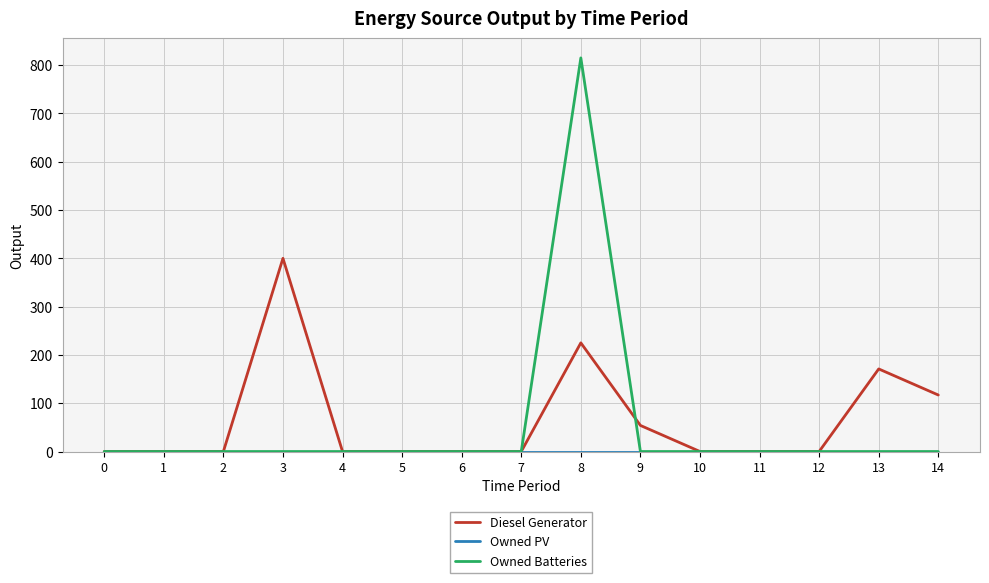

Which series has the widest spread of values?

Owned Batteries